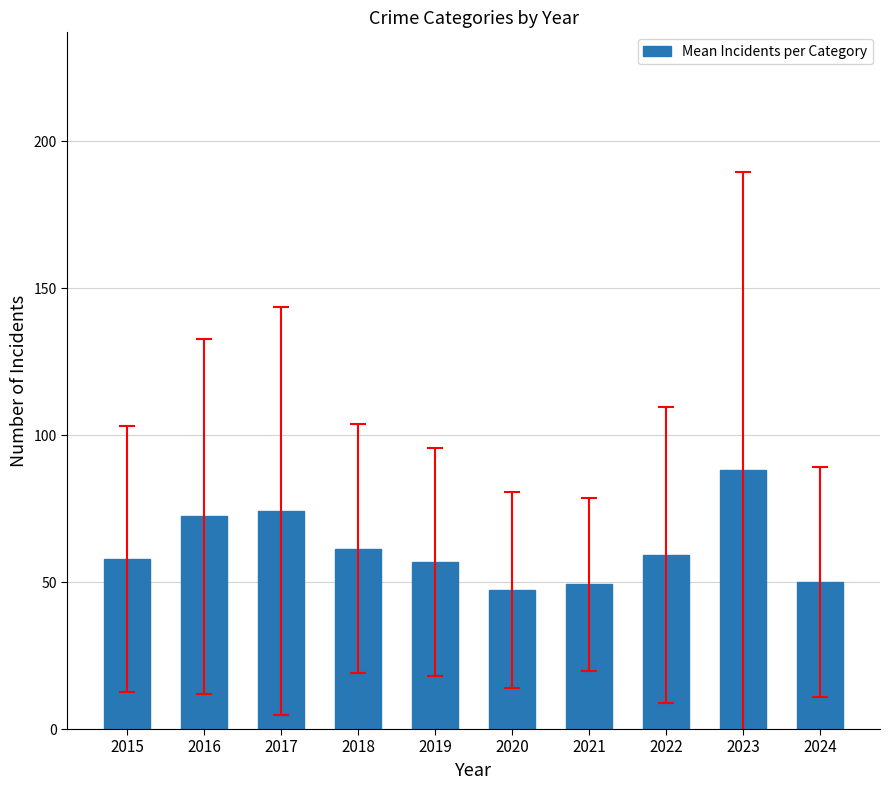

Which category has the highest value across all series?

2023